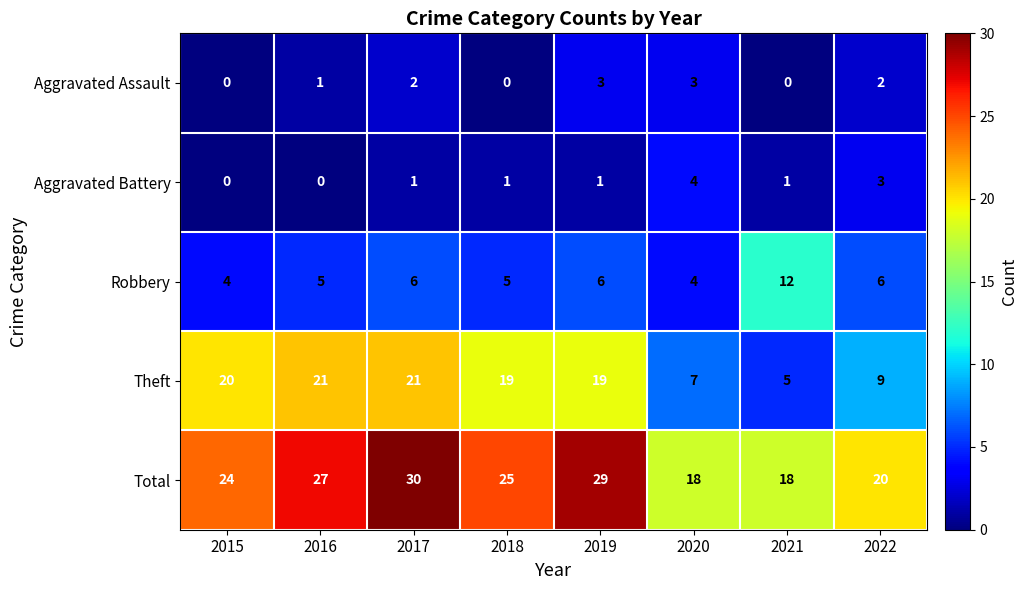

What is the difference between the maximum and minimum values in the Aggravated Battery series?

4